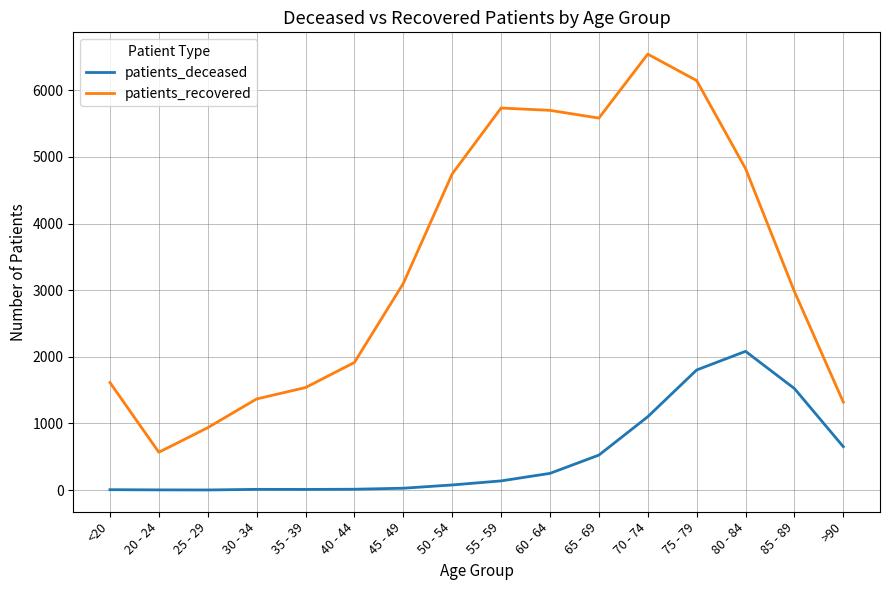

What is the difference between the second highest and minimum values in the patients_recovered series?

5579